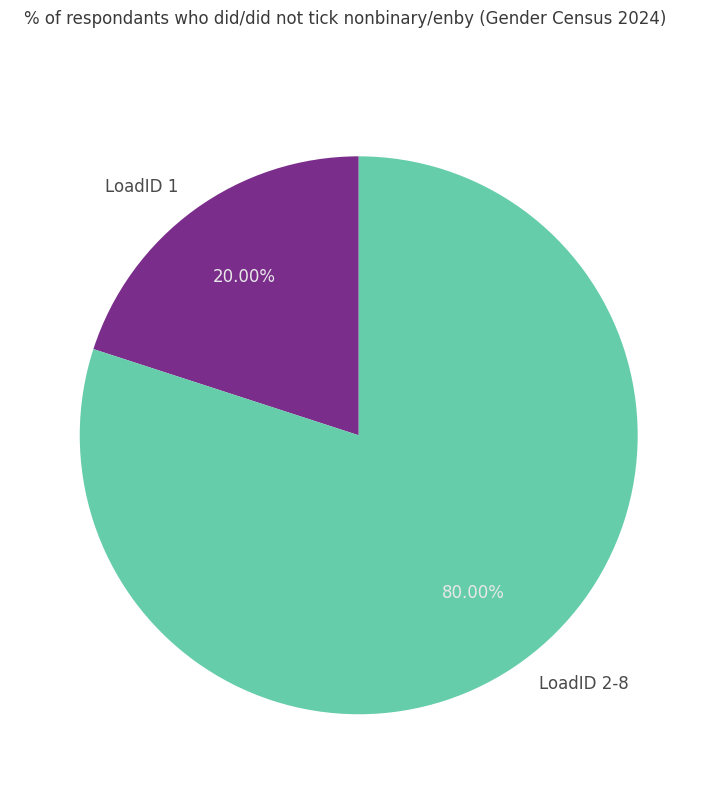

Combined, do LoadID 1 and LoadID 2-8 account for over 50%?

Yes